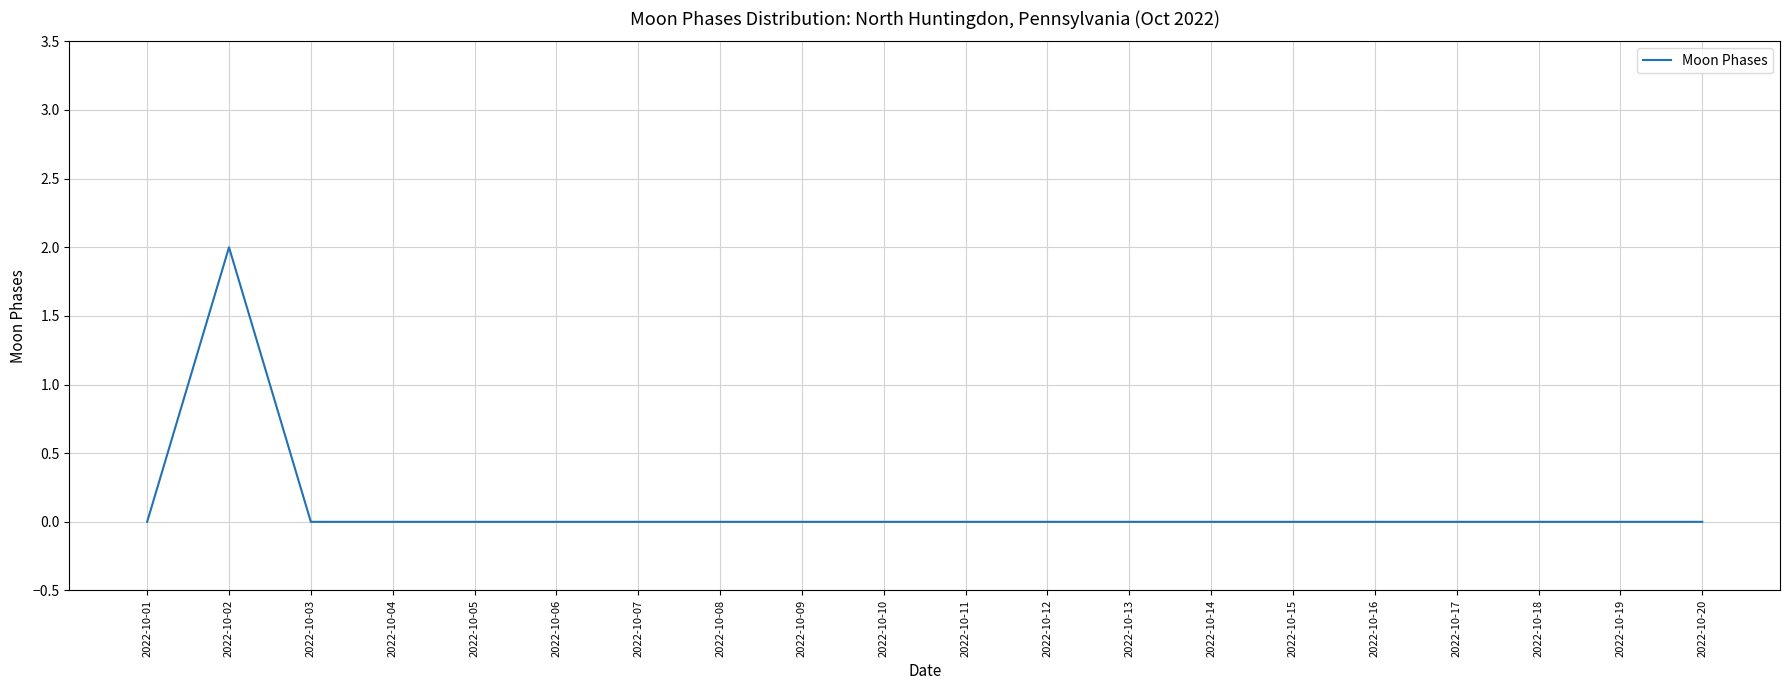

Does the chart have visible grid lines?

Yes